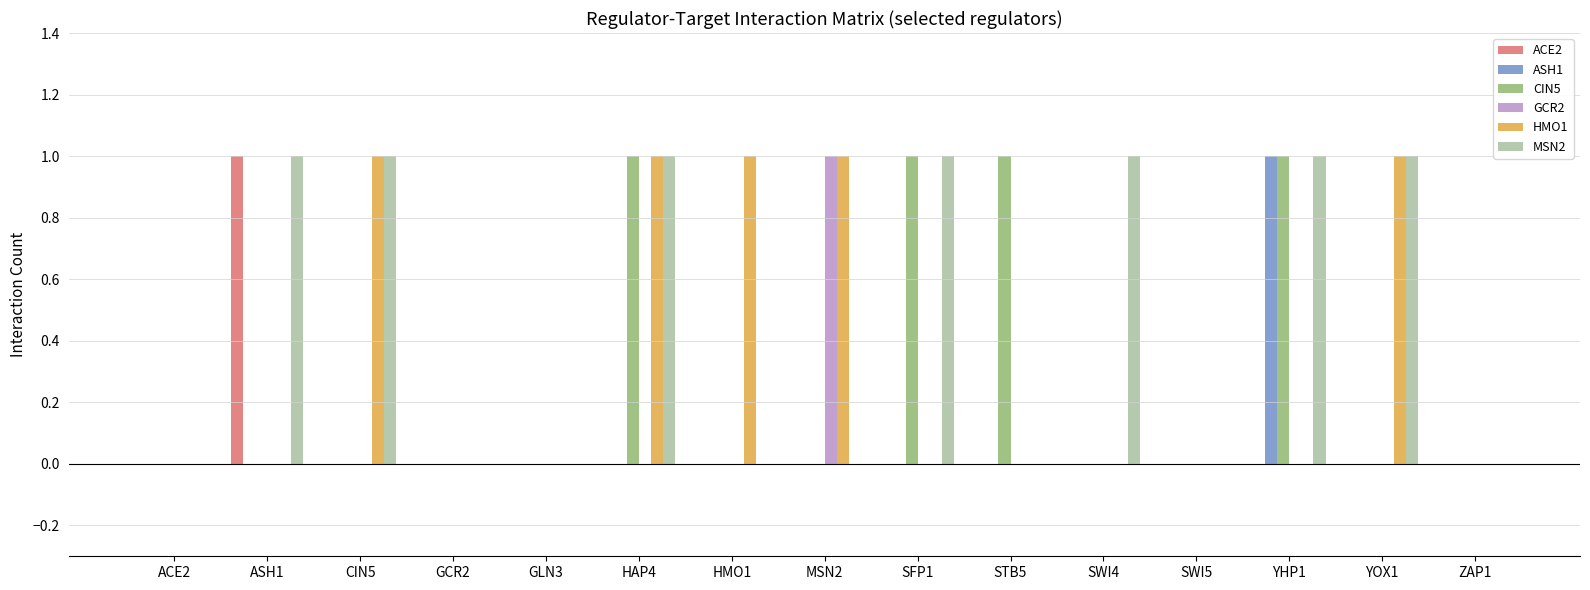

Which series has the largest total across all categories?

MSN2